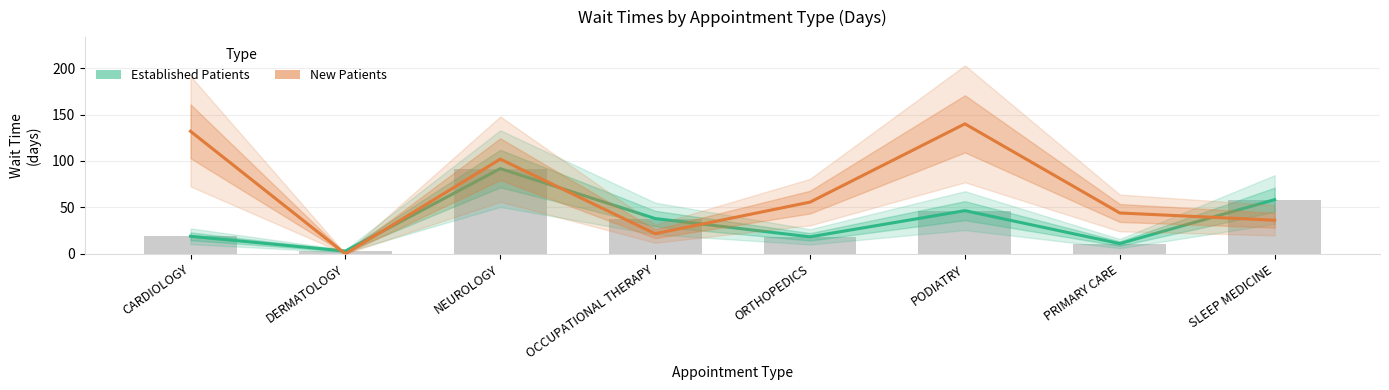

Between PODIATRY and ORTHOPEDICS, which is larger?

PODIATRY